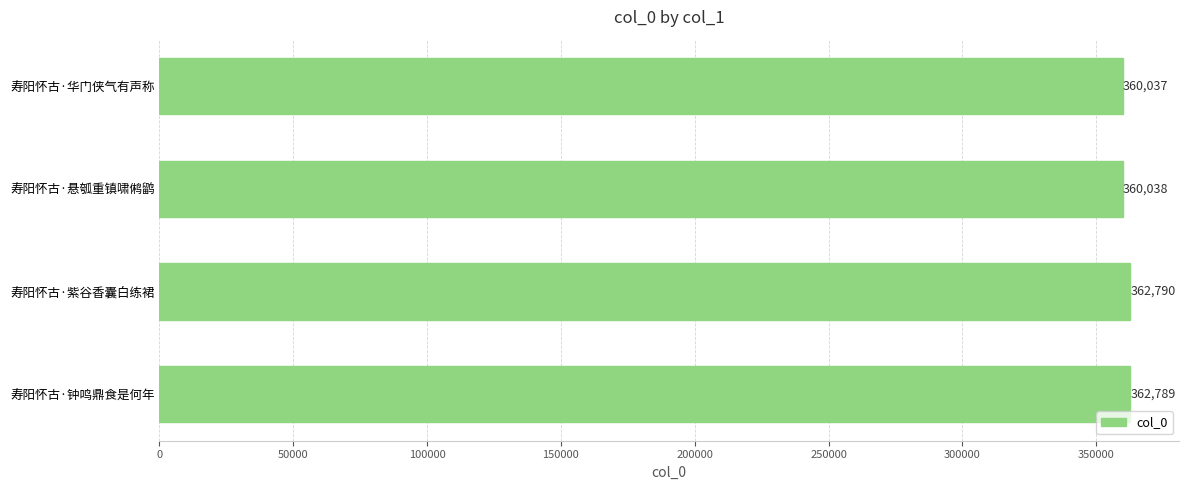

Reading top to bottom, list all the values displayed in this chart.

360037	360038	362790	362789